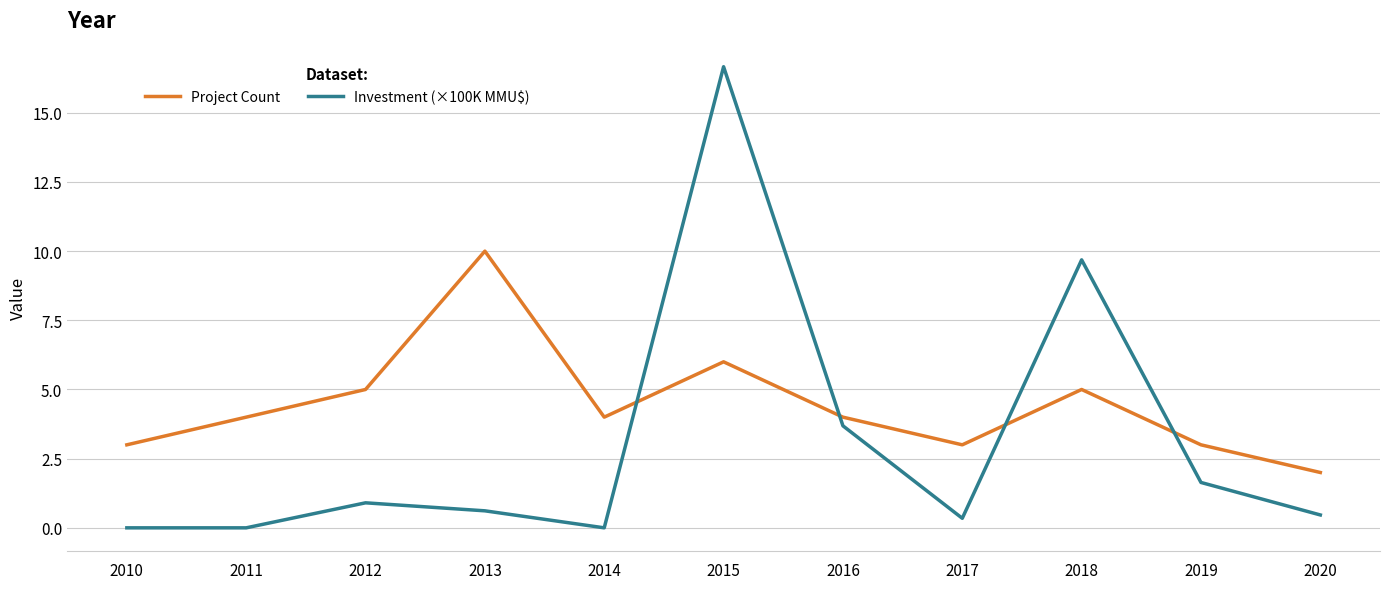

At 2018, list the series in order from smallest to largest.

Project Count, Investment (×100K MMU$)